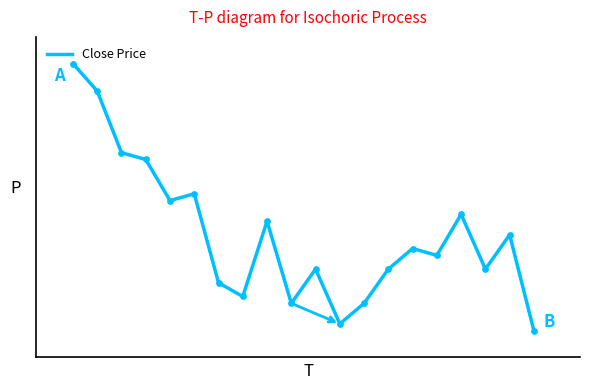

Does the chart have visible grid lines?

No